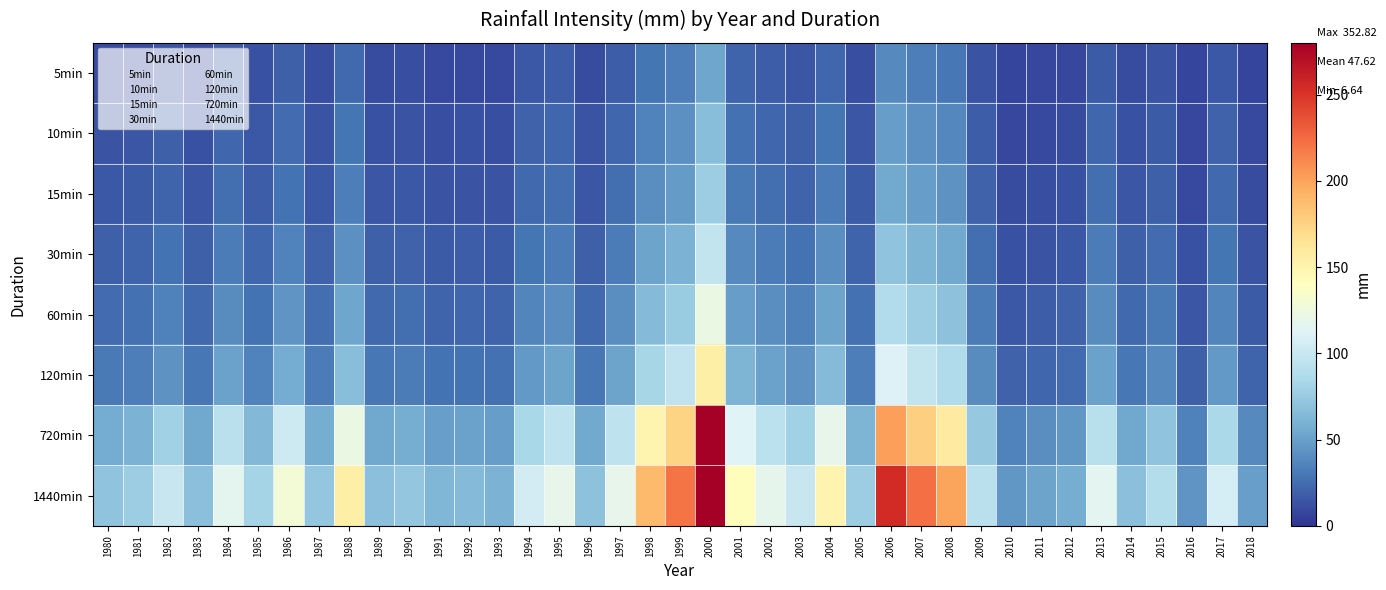

At which category is the sum across all series the highest?

2000